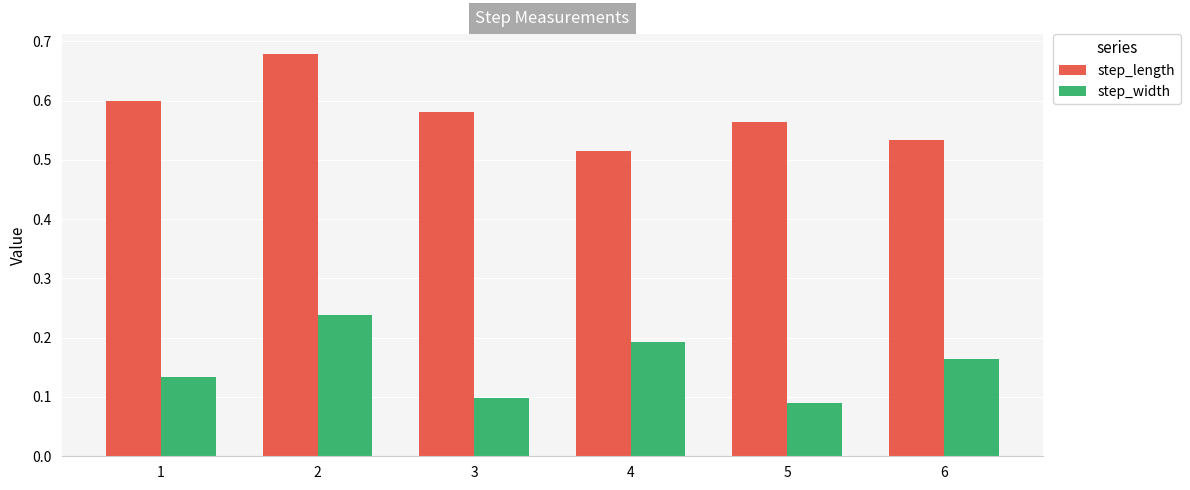

The step_length series shows 0.7 at 6. True or false?

False